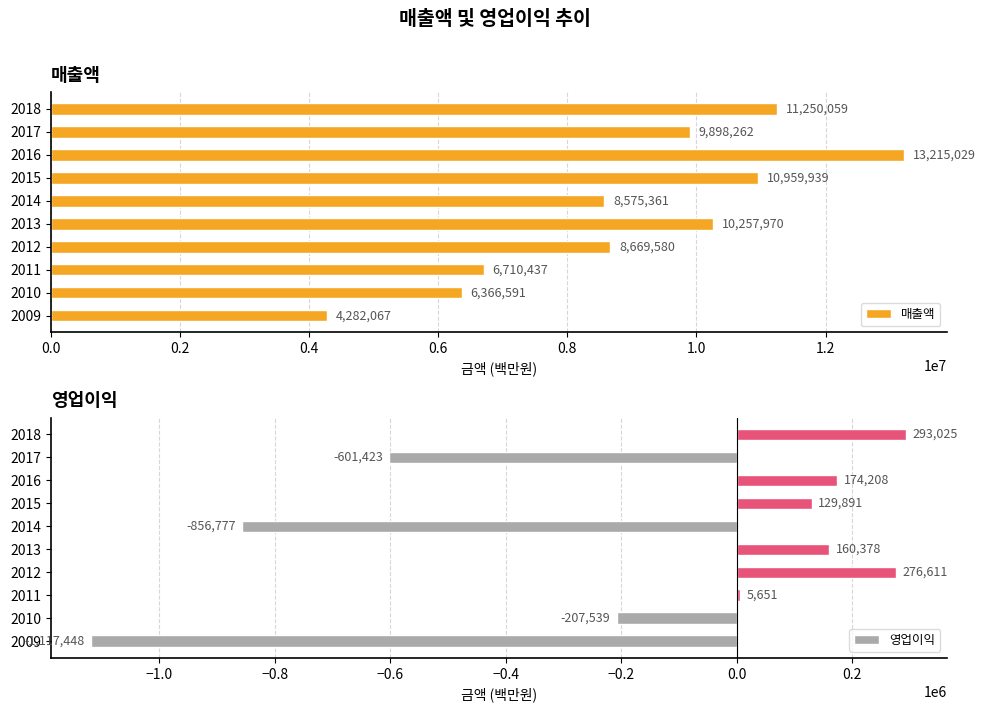

What is the lowest value of the 매출액 series?

4282067